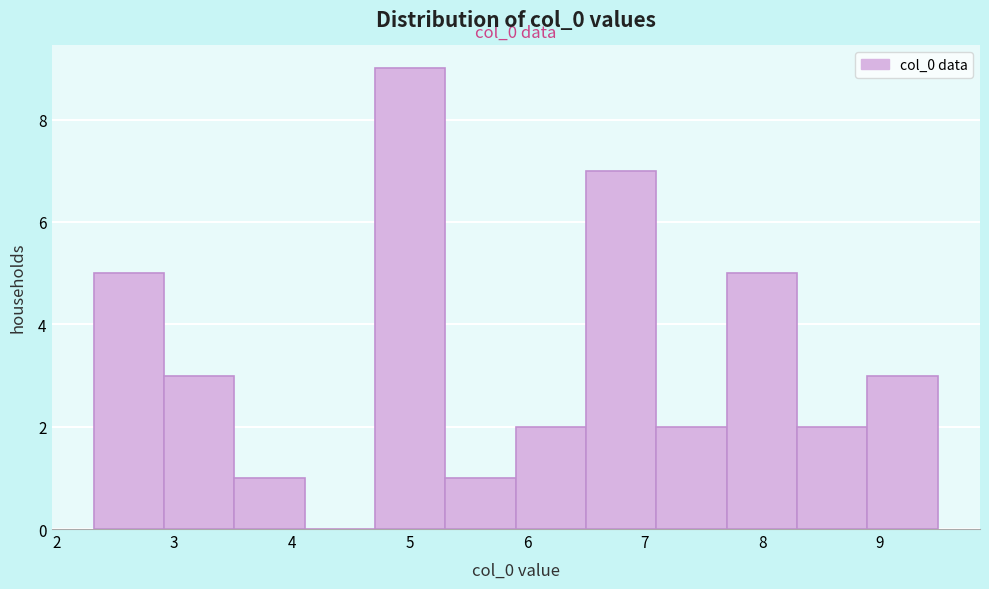

Which range on the x-axis has the tallest bar?

4.7 to 5.3